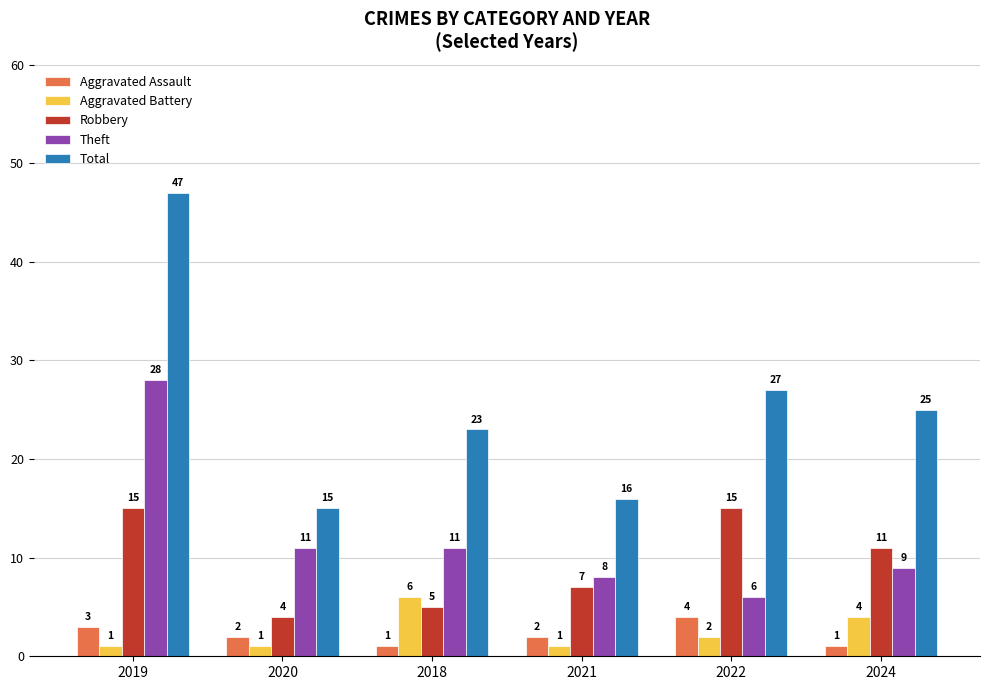

What are all the series names shown in the legend?

Aggravated Assault, Aggravated Battery, Robbery, Theft, Total